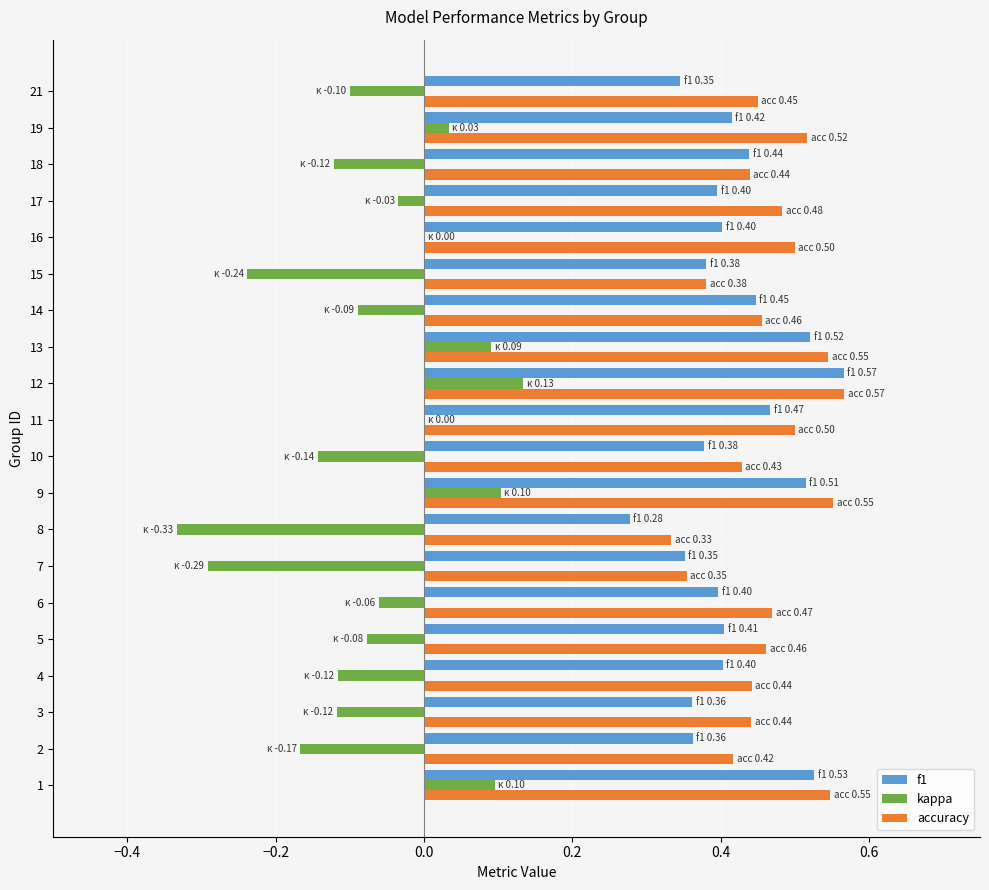

At which category is the sum across all series the highest?

12